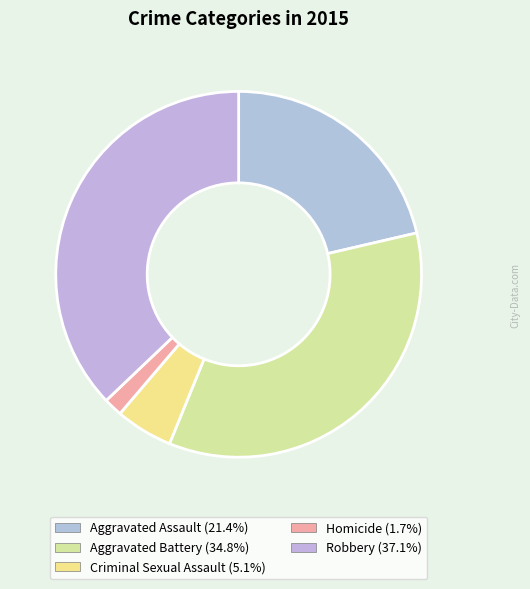

How many segments does this pie chart have?

5